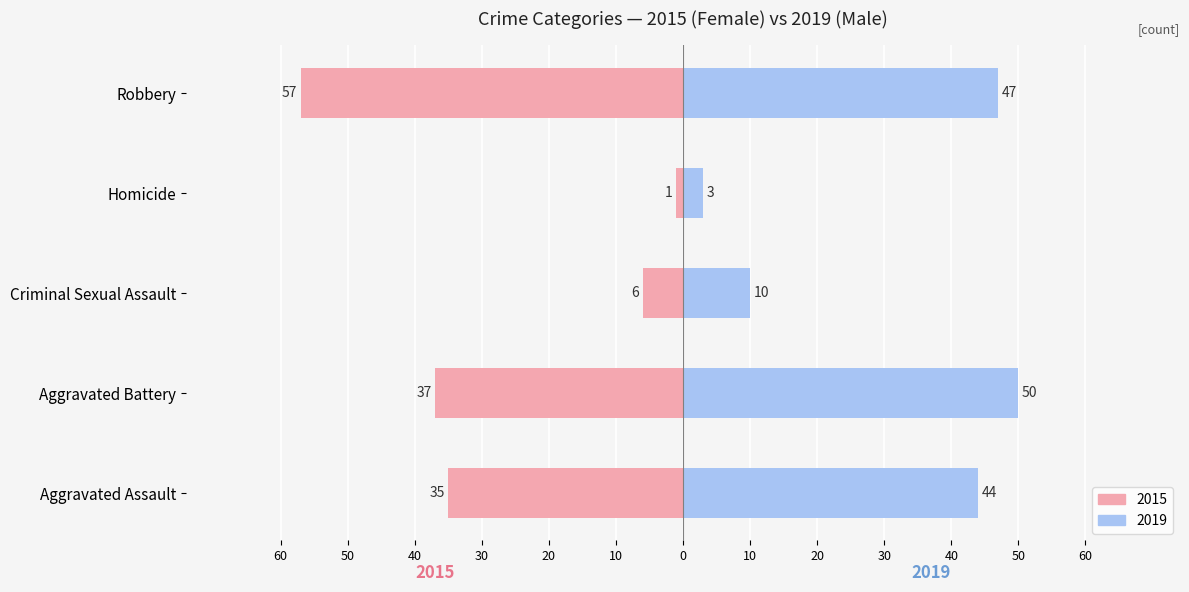

Reading left to right, transcribe all the data shown in this chart.

Female: -35	-37	-6	-1	-57
Male: 44	50	10	3	47